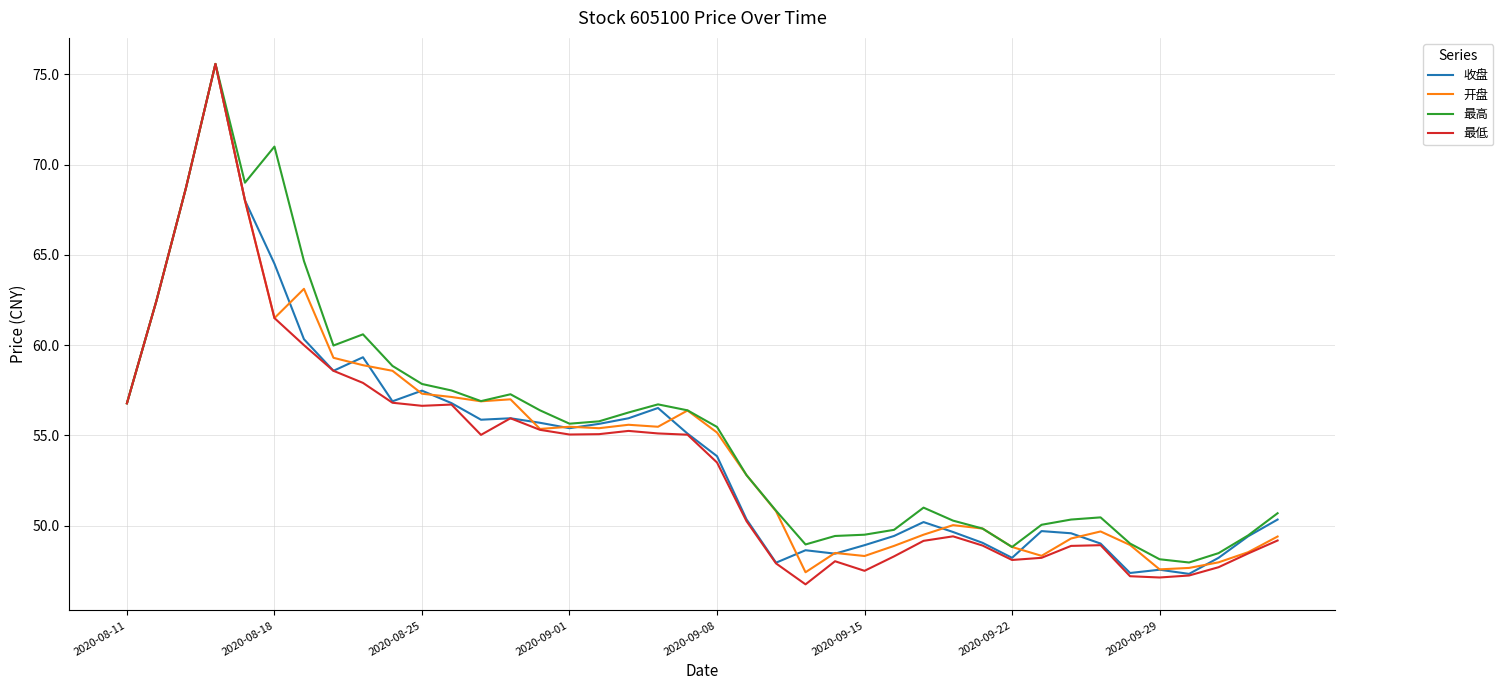

True or false: 开盘 has more than 2 points higher than both neighbors.

True